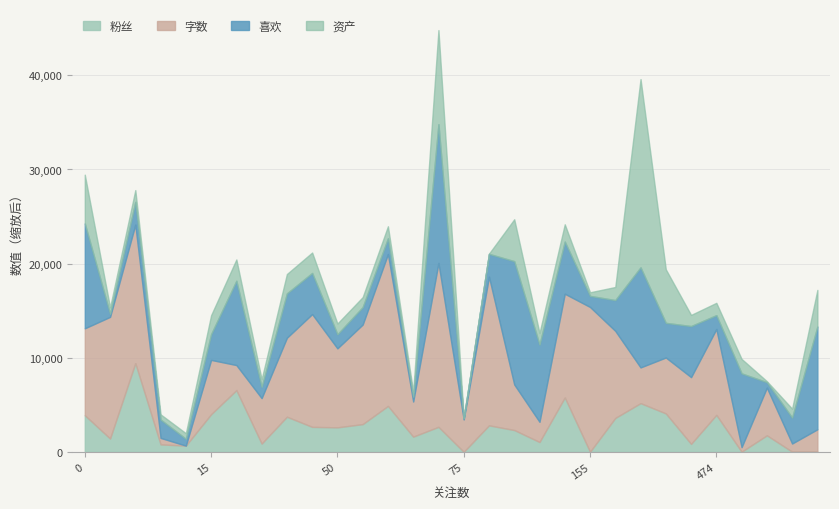

Is it true that 资产 equals 20 at 周一有想法?

False